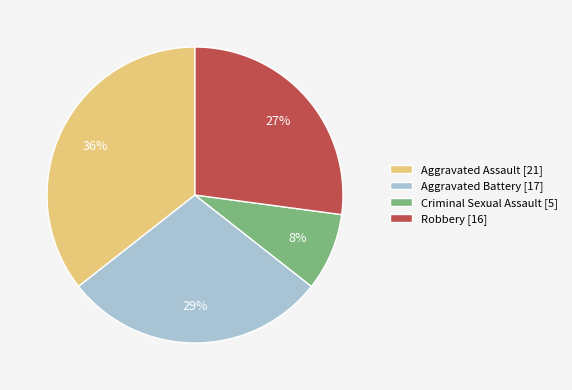

To the nearest percent, what is the difference between the Robbery [16] and Criminal Sexual Assault [5] slice percentages?

19%